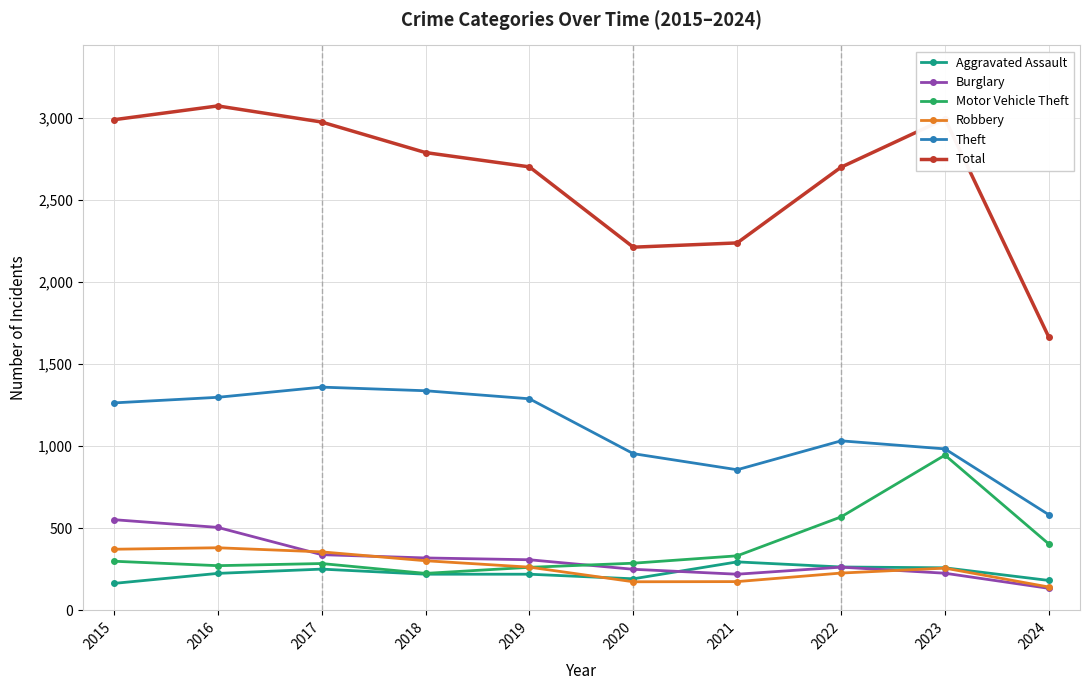

What is the lowest value of the Burglary series?

134